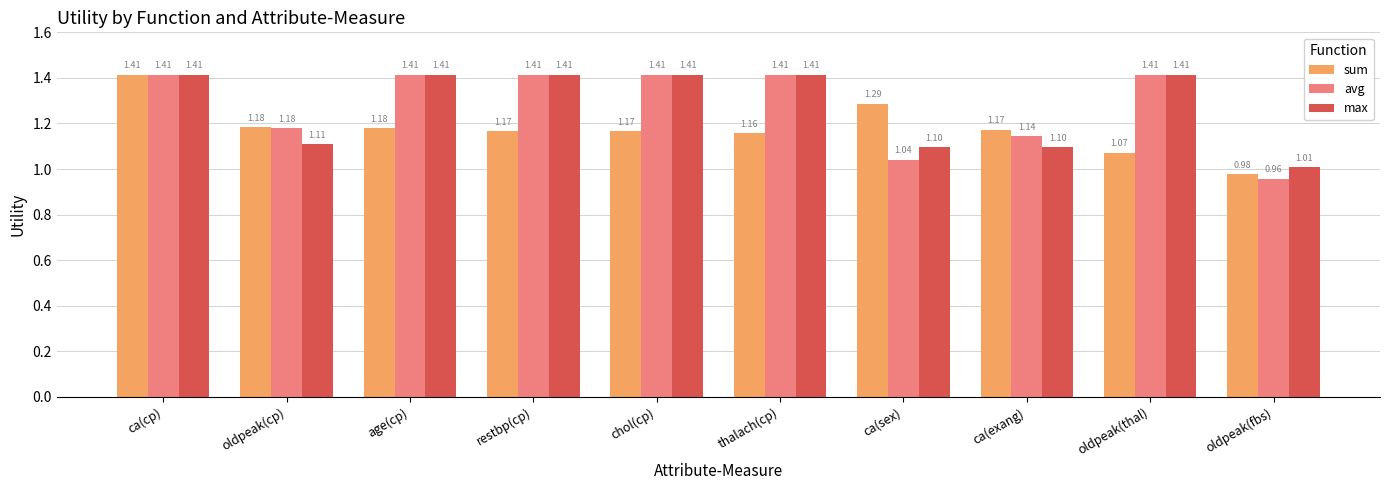

Are the bars grouped side by side (vs. stacked)?

Yes